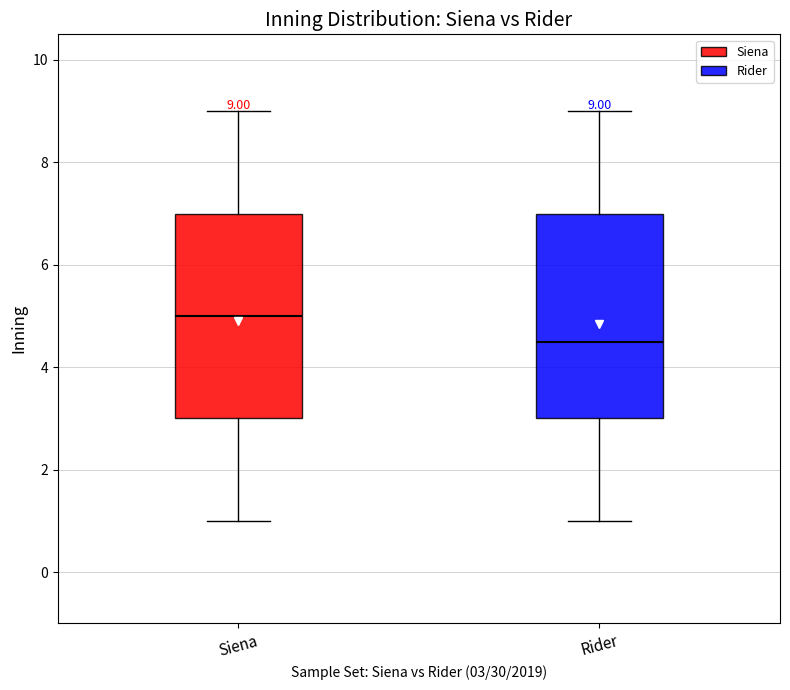

Which box has the lowest median line?

Rider